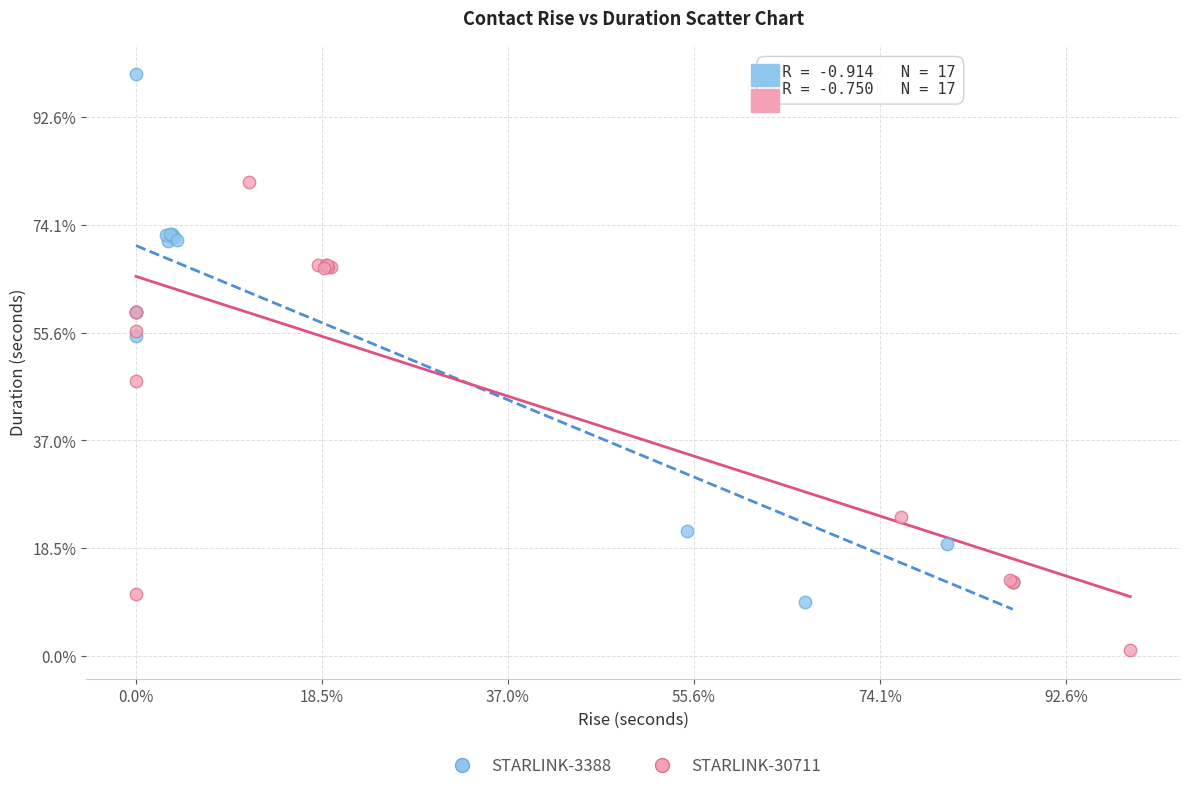

Which series contains the highest Y value?

STARLINK-3388